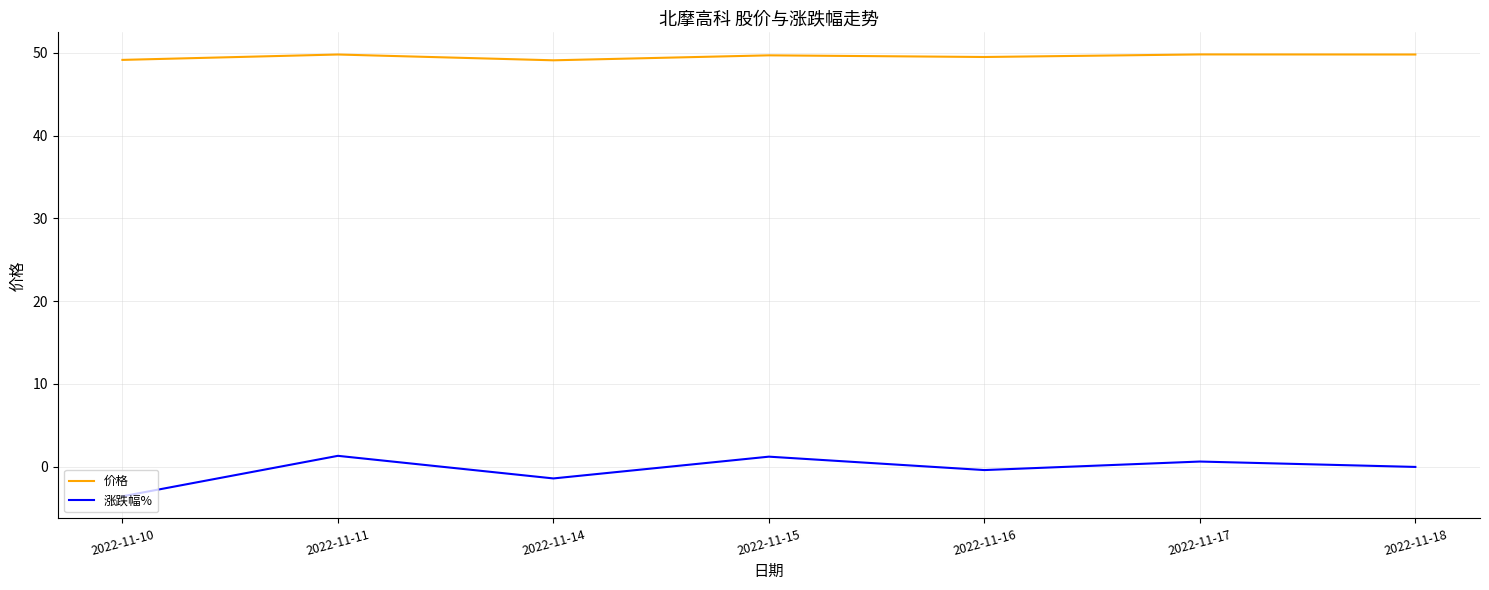

List the series in order of their peak value, highest first.

价格, 涨跌幅%